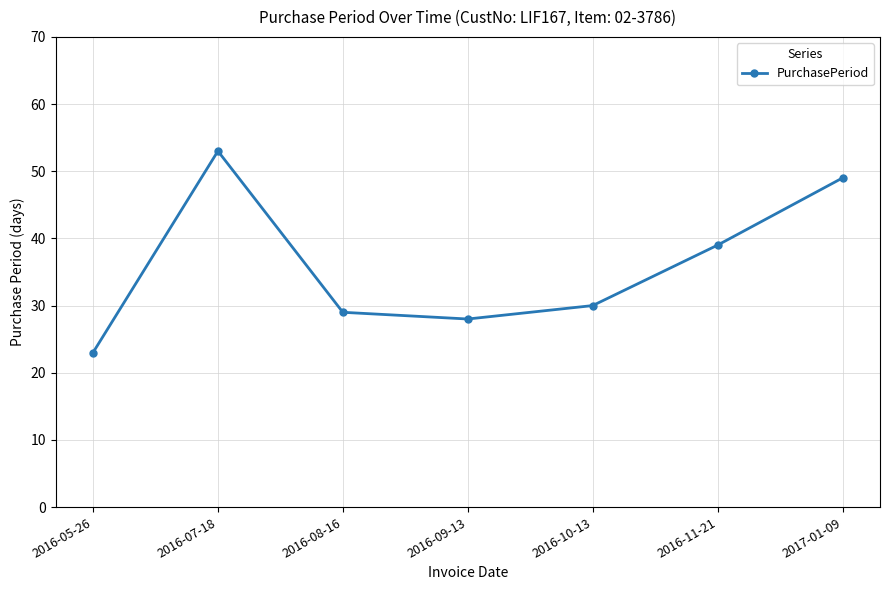

List the labels in order of value, smallest first.

2016-05-26, 2016-09-13, 2016-08-16, 2016-10-13, 2016-11-21, 2017-01-09, 2016-07-18